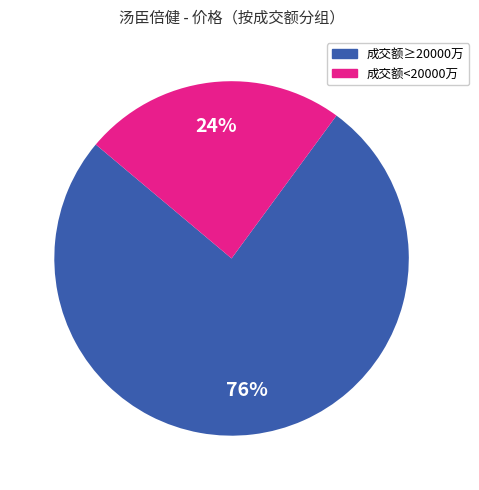

To the nearest percent, what is the difference between the largest and smallest slice percentages?

52%